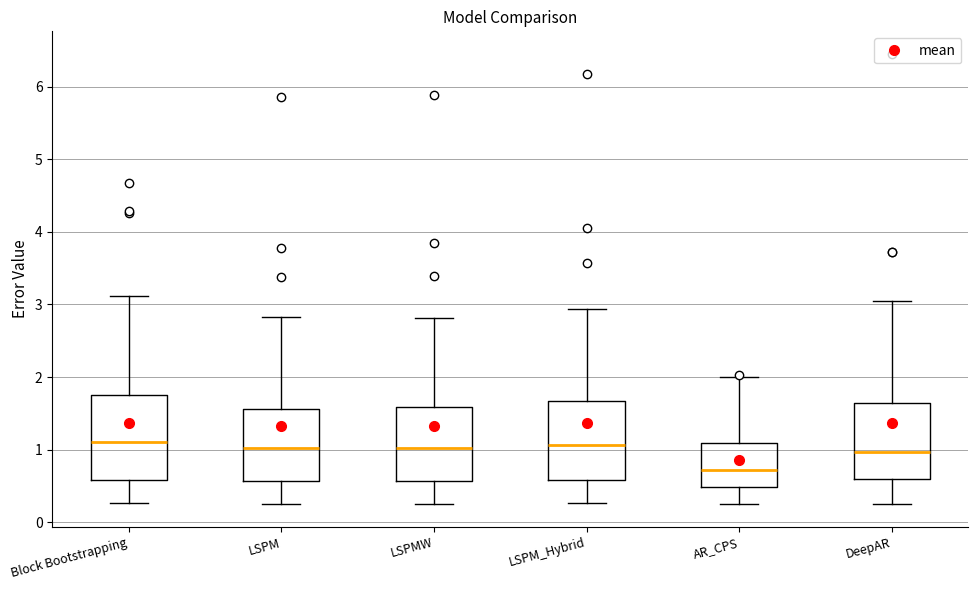

Which box has the lowest median line?

AR_CPS